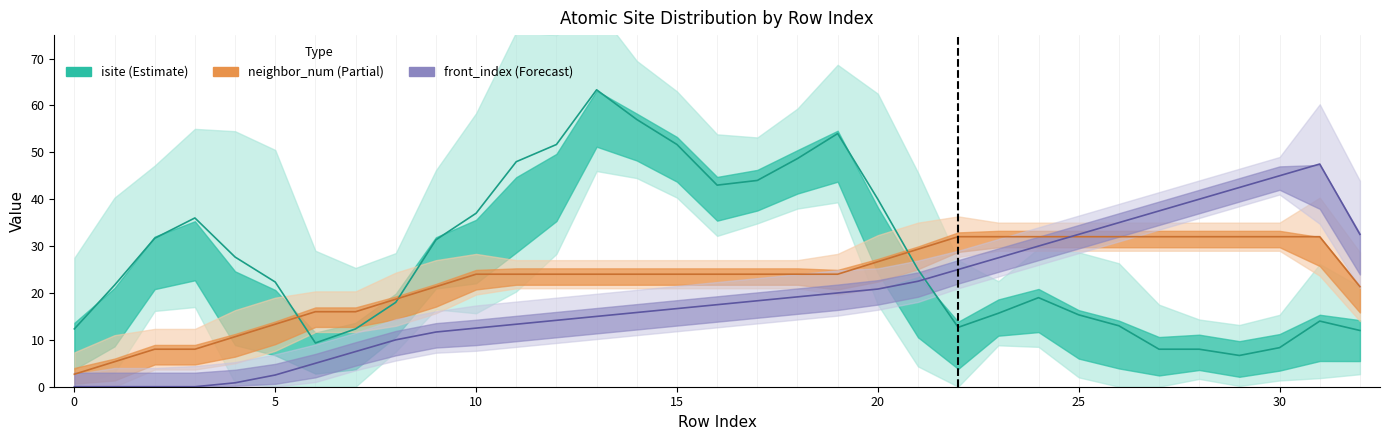

Which series has the largest range (max minus min)?

isite